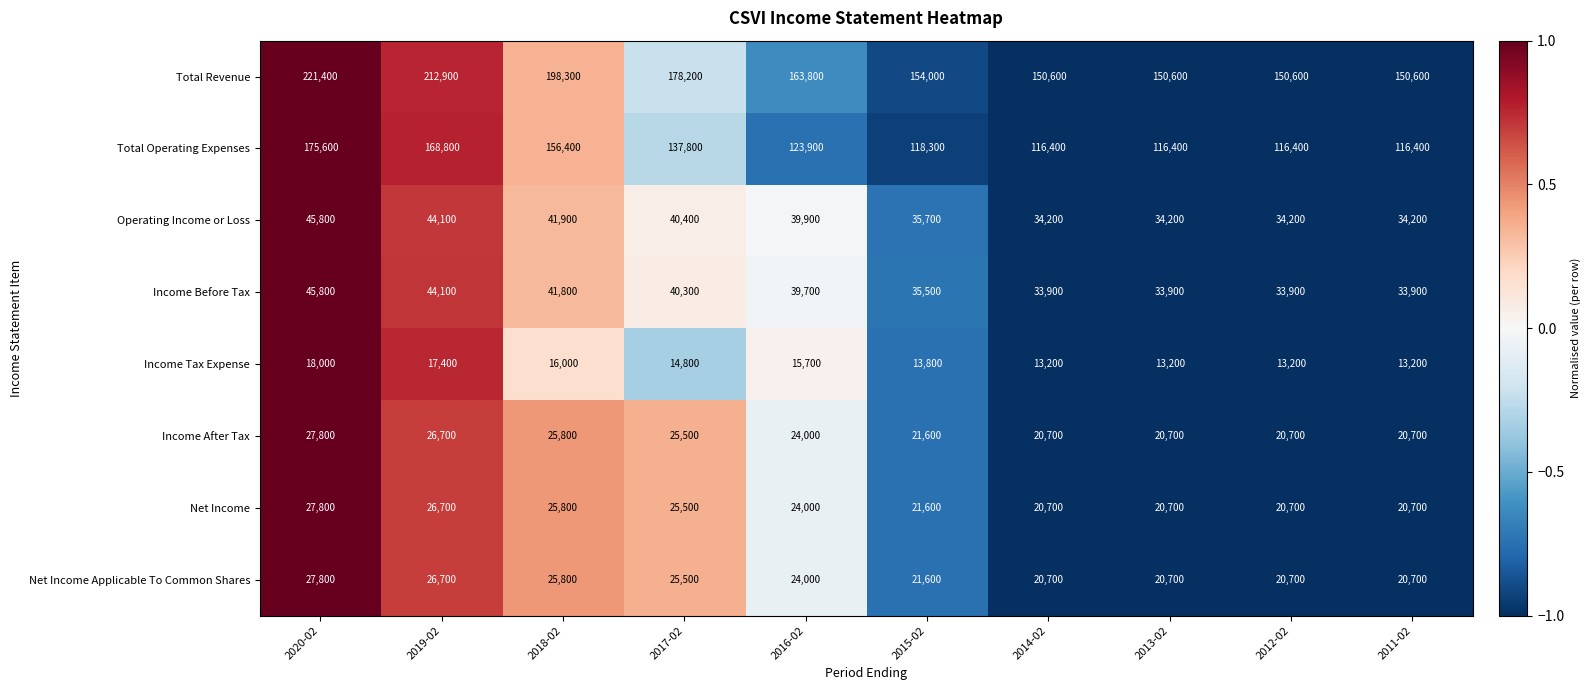

What is the sum of all Net Income values?

234200